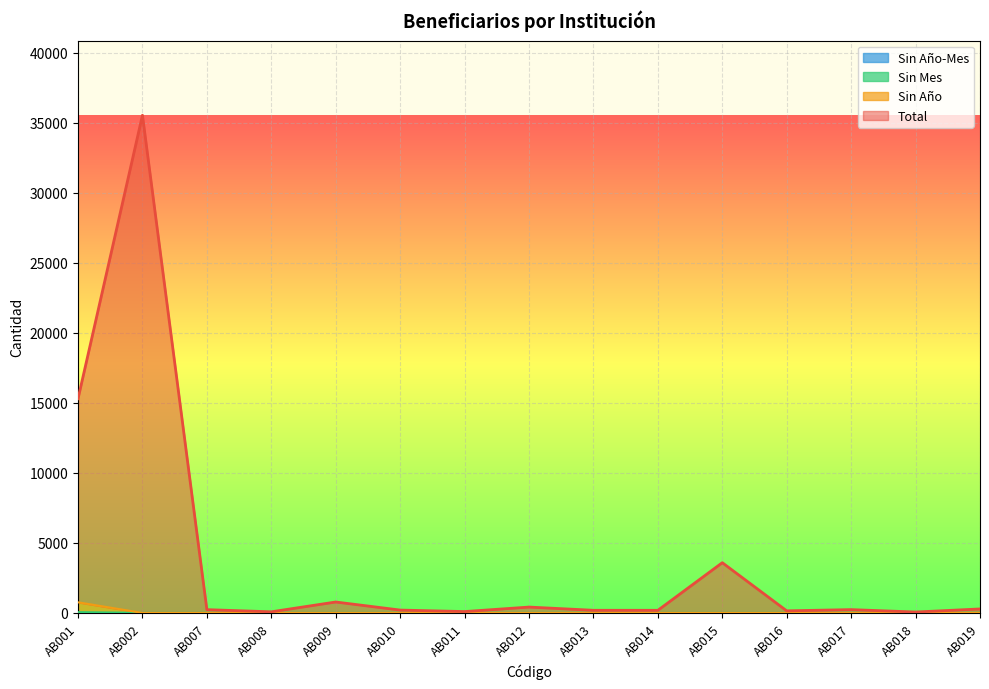

How many data points in Sin Mes are above 0?

1